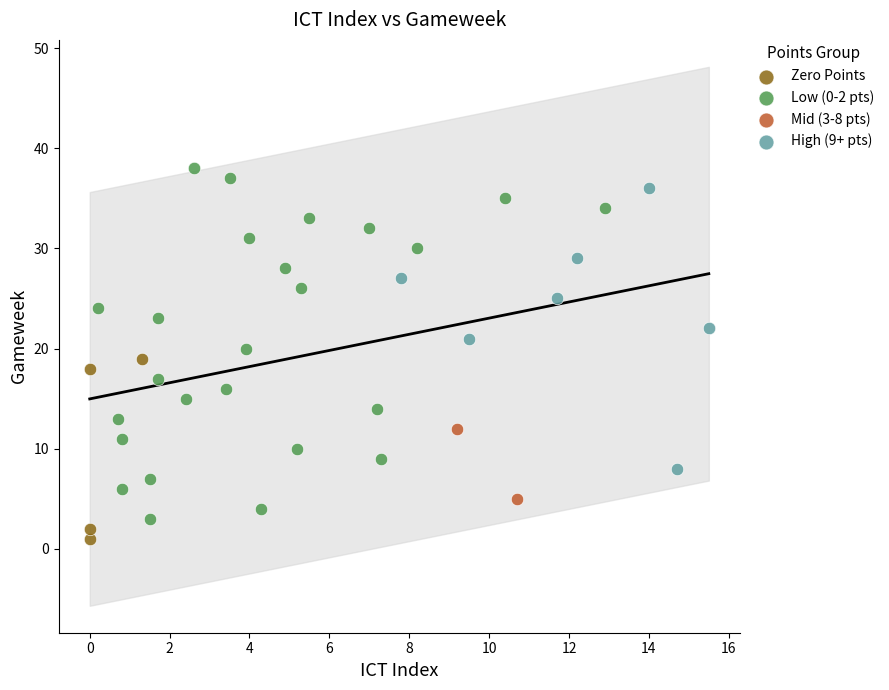

Which series reaches the minimum Y coordinate?

Zero Points